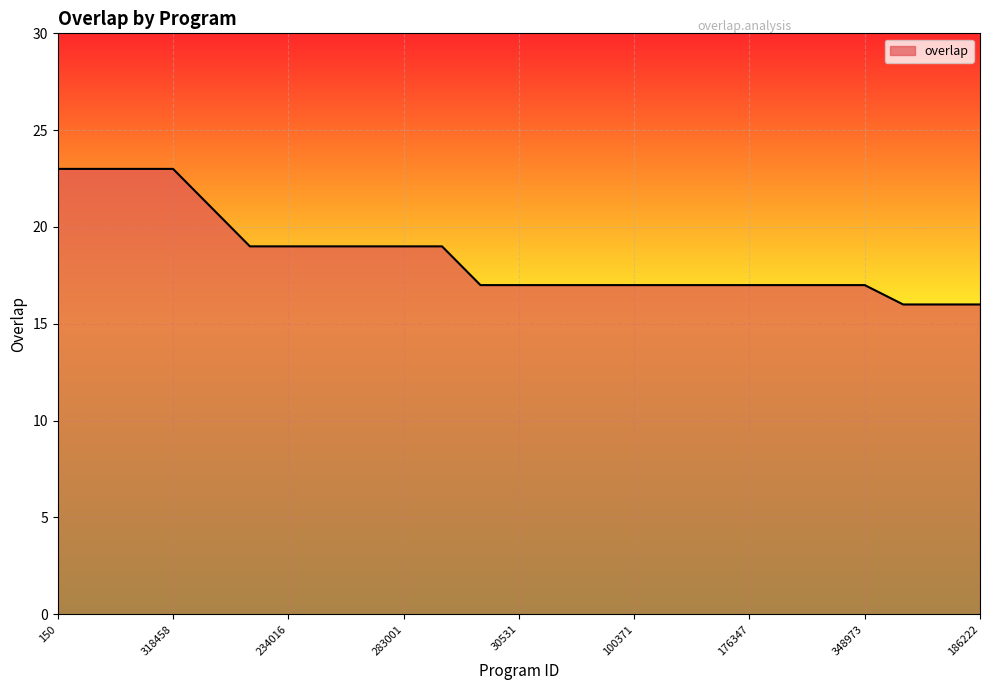

What is the maximum value shown in the chart?

23